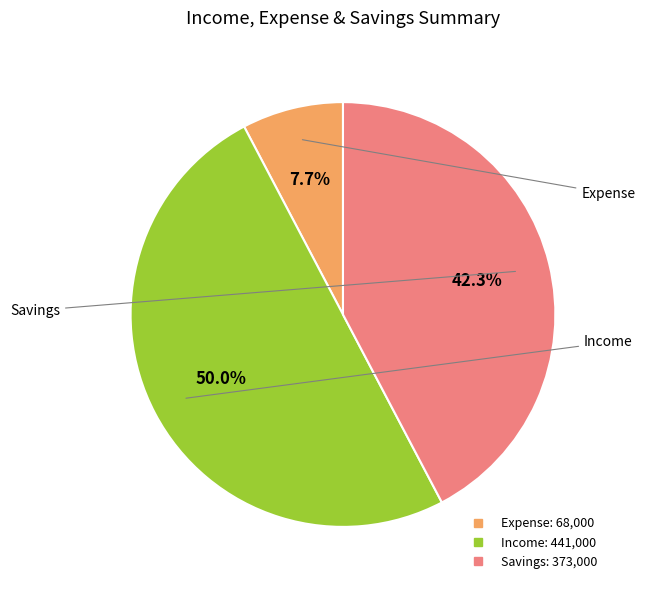

How many slices are in this pie chart?

3